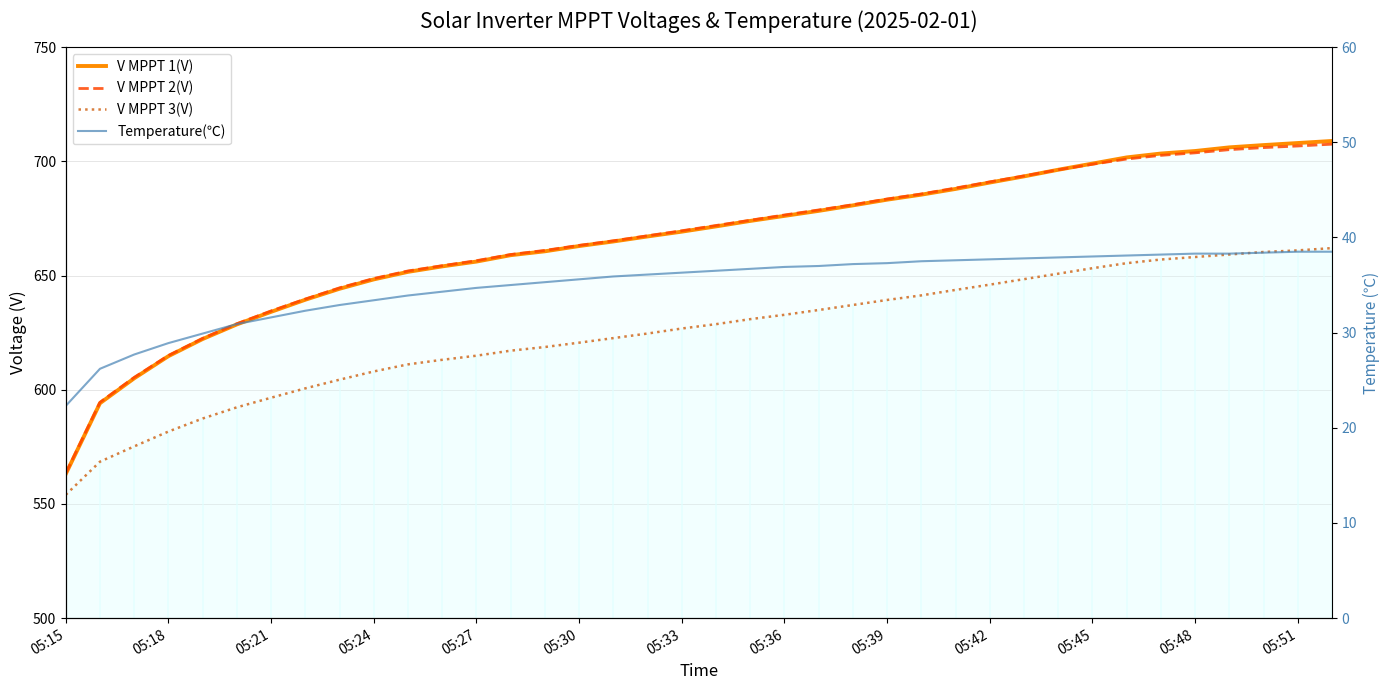

True or false: V MPPT 3(V) and V MPPT 1(V) intersect in this chart.

False